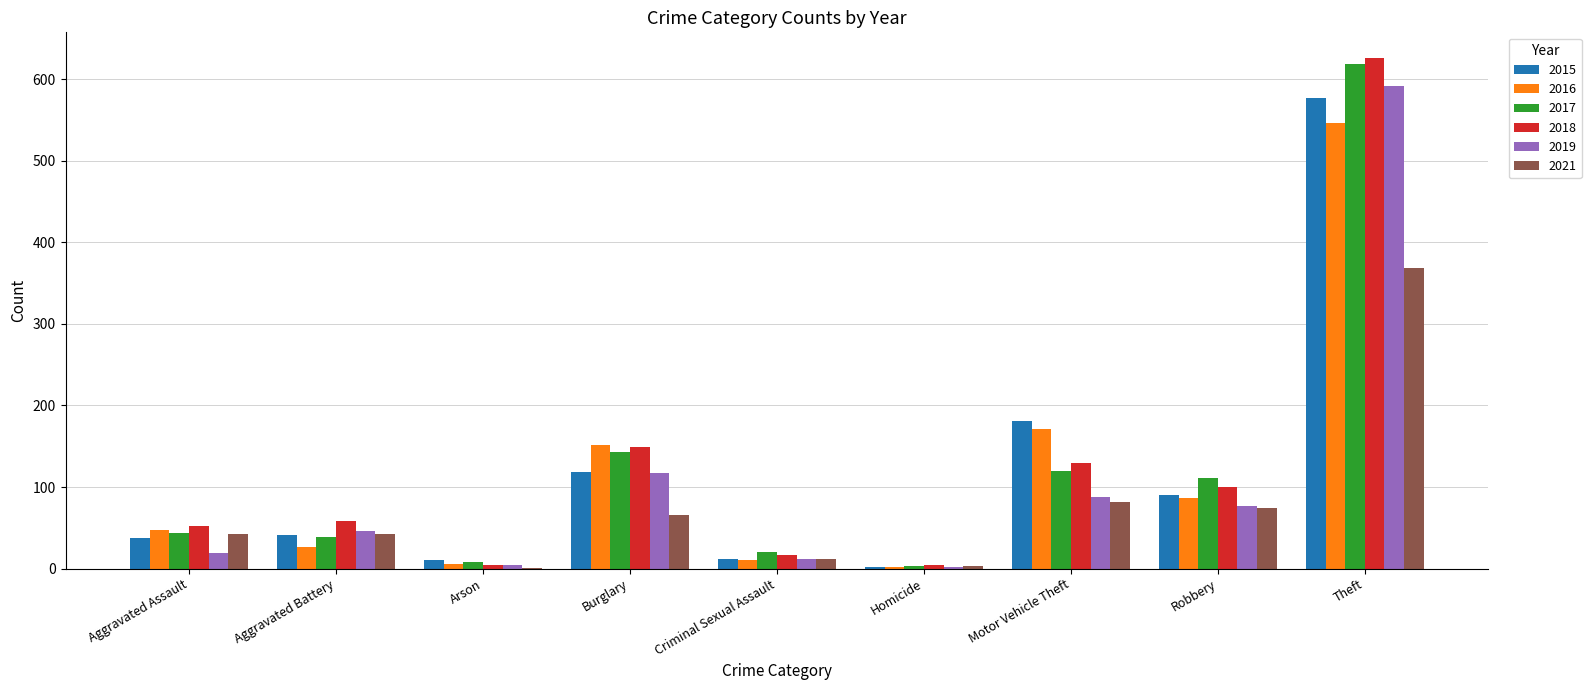

What is the sum of the 2019 values at Robbery and Theft?

668